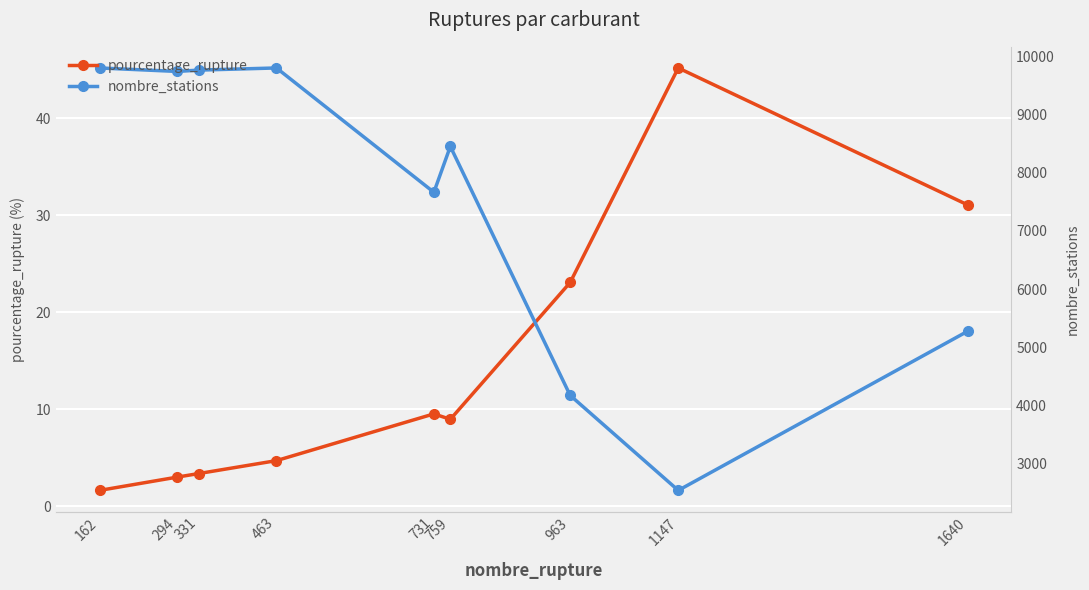

List the series in order of their peak value, highest first.

nombre_stations, pourcentage_rupture